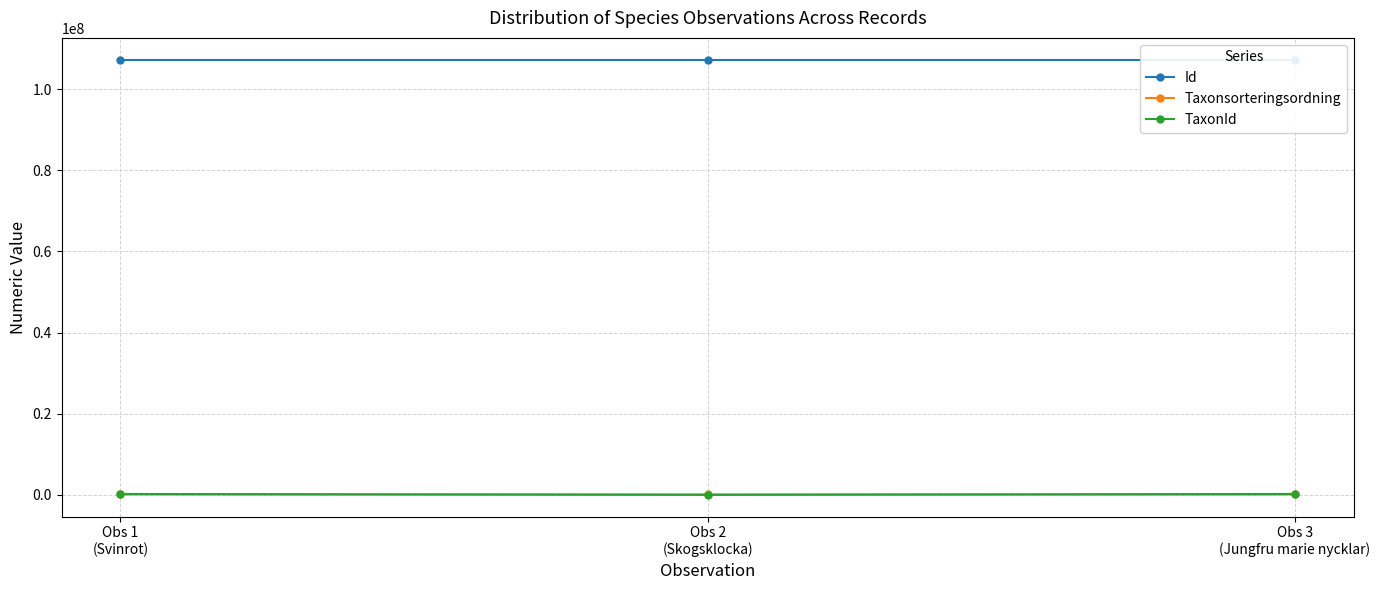

Which series has the widest spread of values?

TaxonId